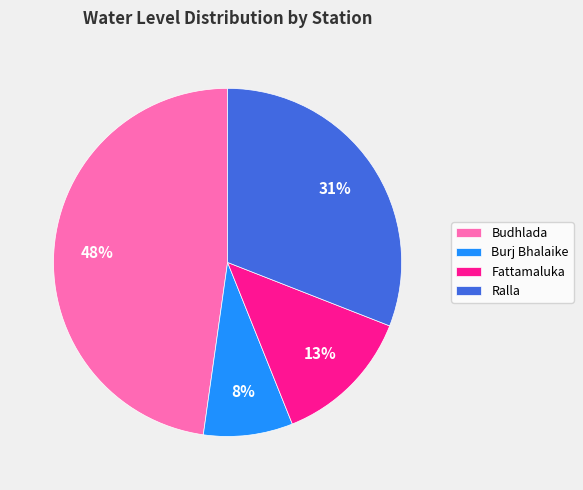

To the nearest percent, what is the difference between the Burj Bhalaike and Ralla slice percentages?

23%